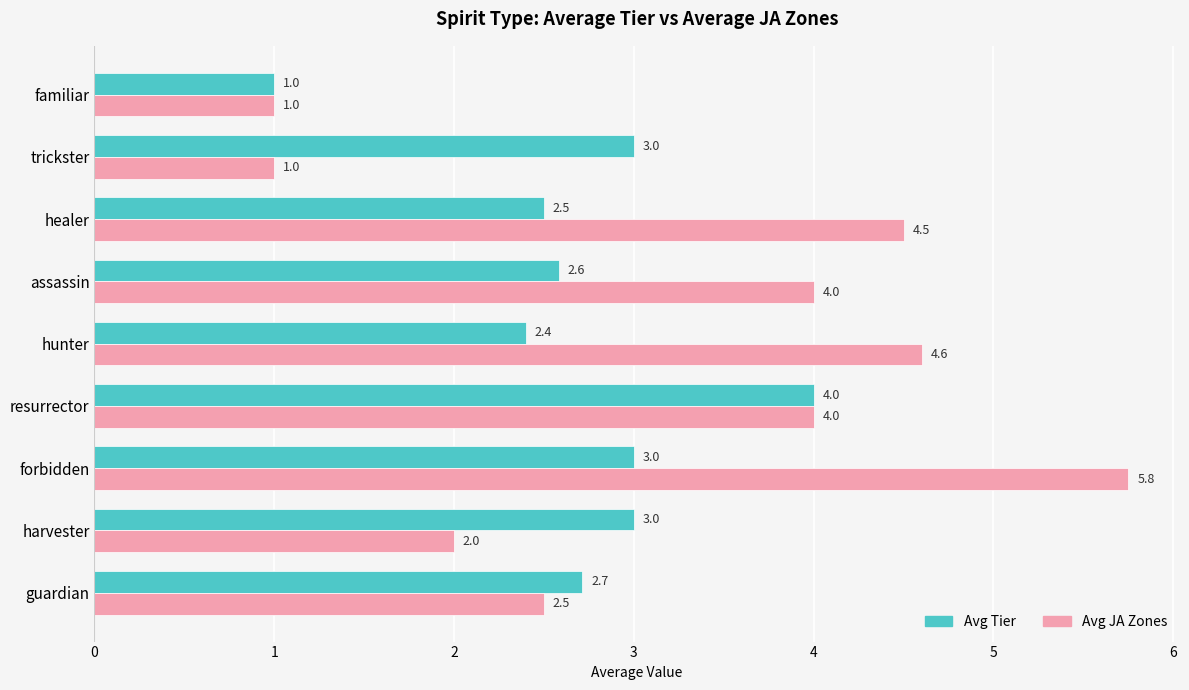

List the series in order of their peak value, highest first.

Avg JA Zones, Avg Tier